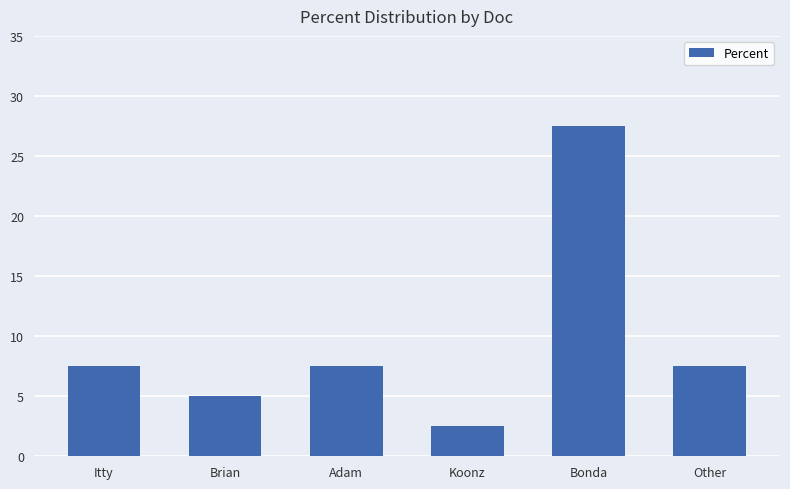

Which label corresponds to the smallest value in the chart?

Koonz